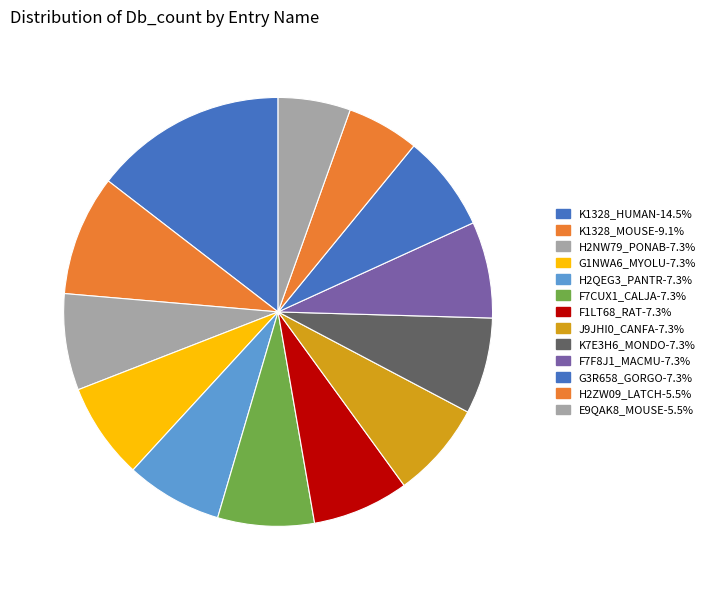

How many slices are in this pie chart?

13